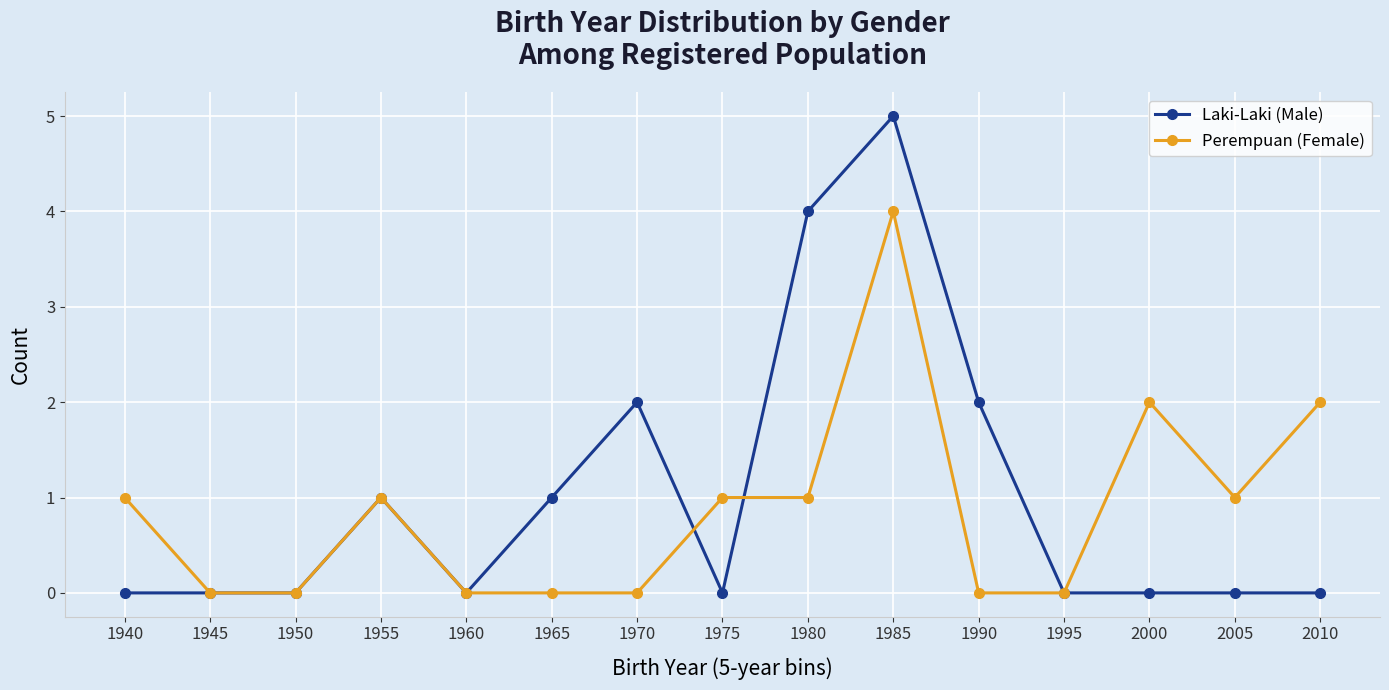

Reading right to left, list all the values displayed in this chart.

Laki-Laki (Male): 0	0	0	0	2	5	4	0	2	1	0	1	0	0	0
Perempuan (Female): 2	1	2	0	0	4	1	1	0	0	0	1	0	0	1